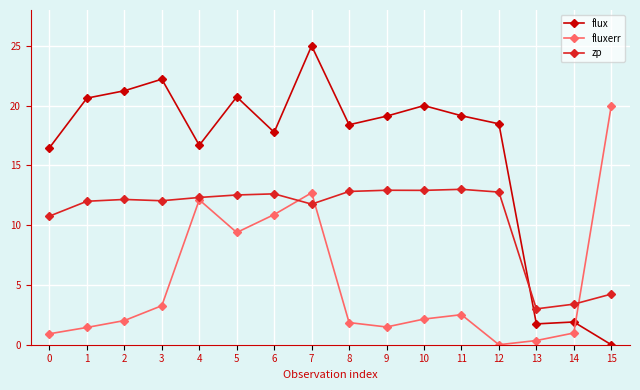

Rank the series by their maximum value, from lowest to highest.

zp, fluxerr, flux